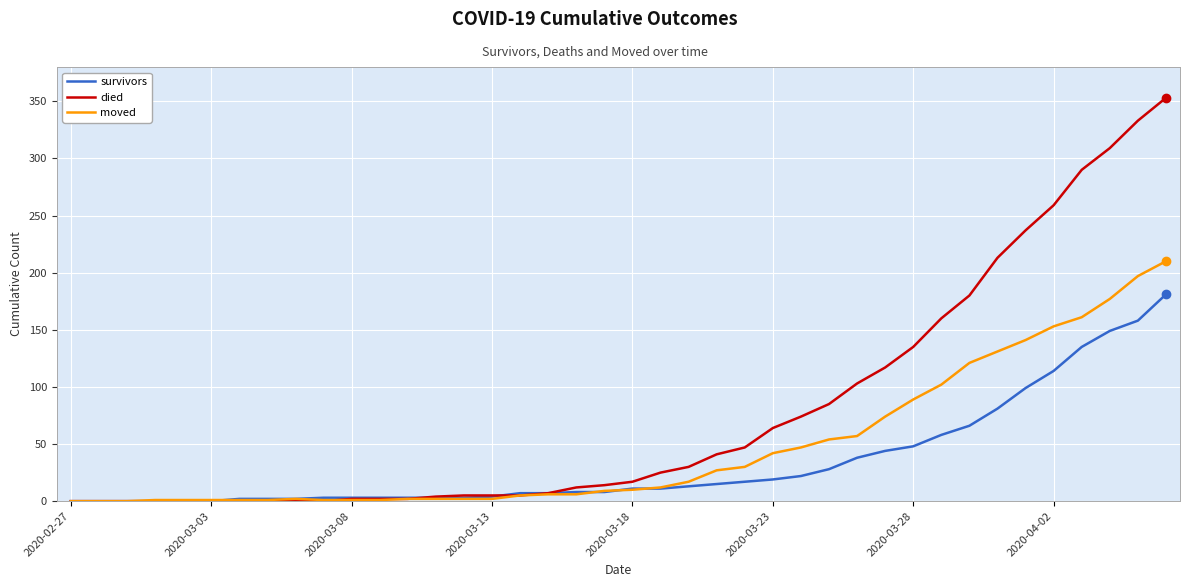

What is the maximum value shown in the chart?

353